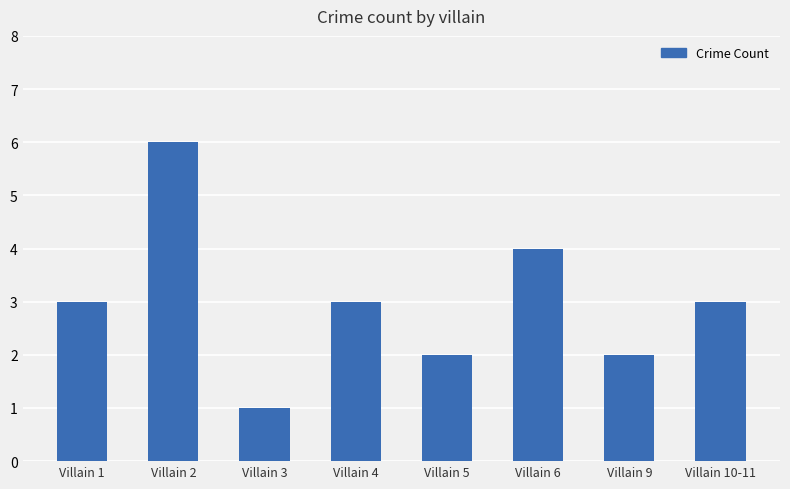

What is the minimum value shown in the chart?

1